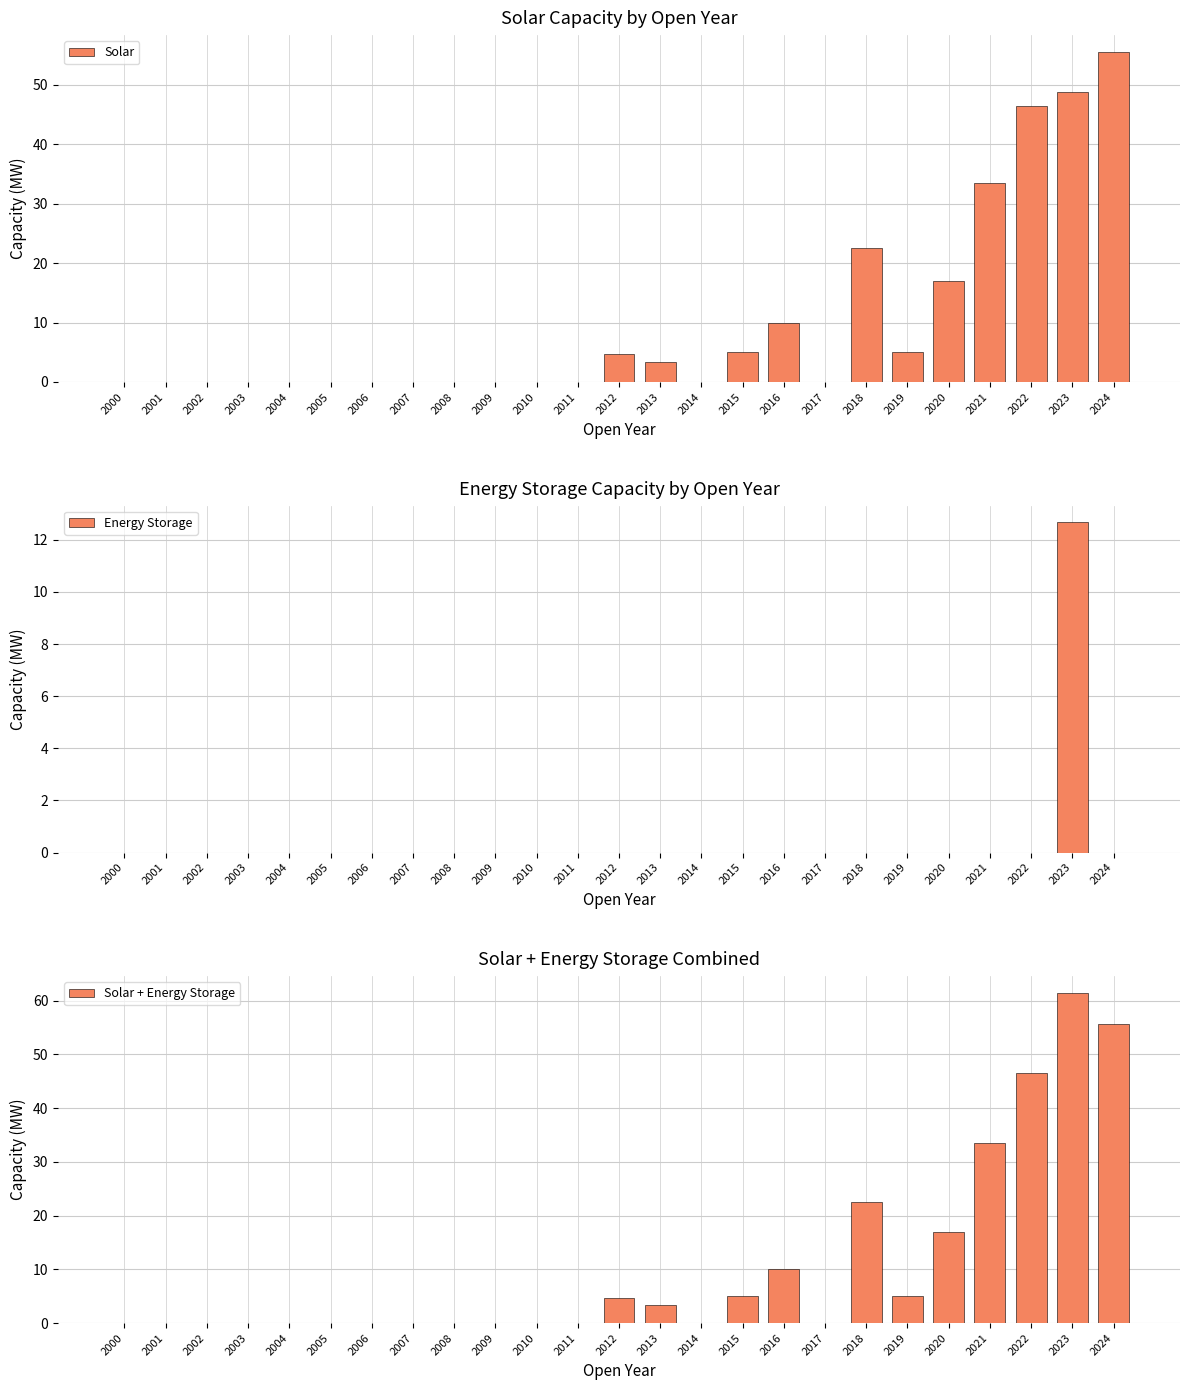

What is the difference between the maximum and minimum values in the Solar + Energy Storage series?

61.5